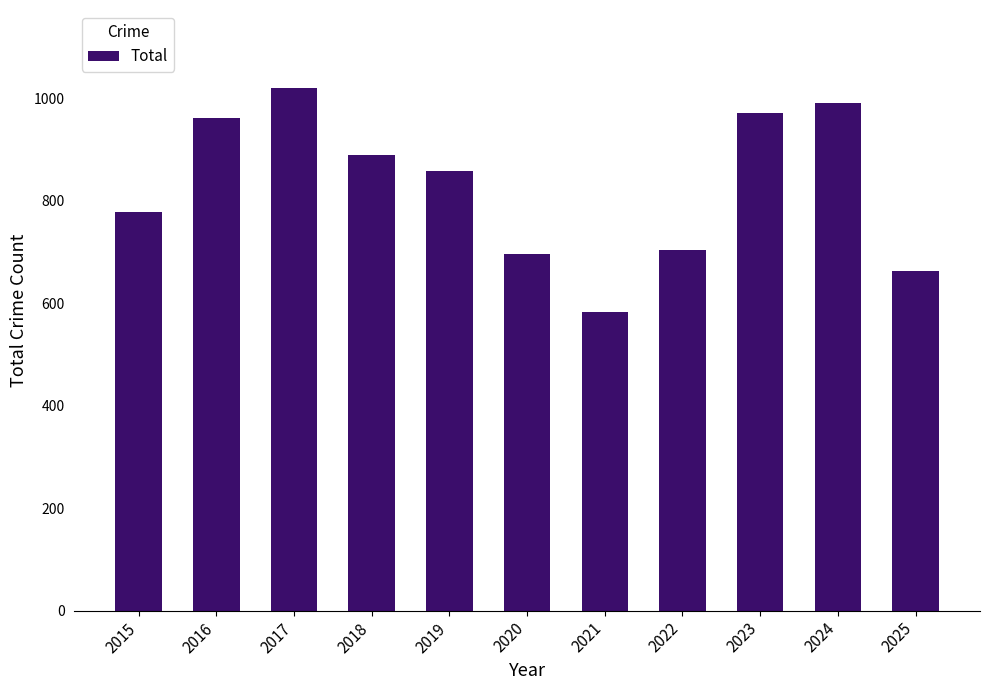

What is the change in value from 2020 to 2025?

-33